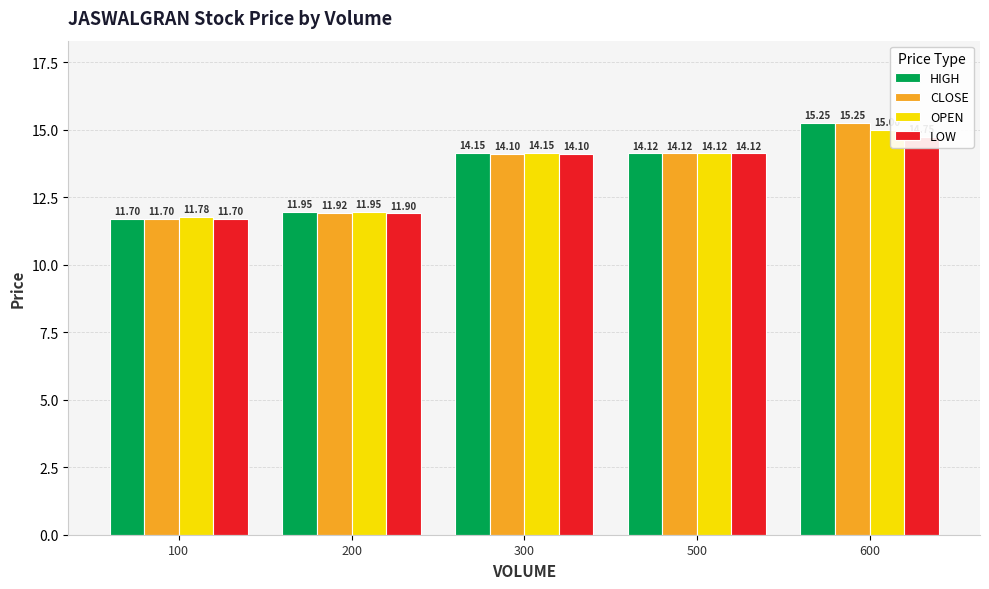

What is the average value of the HIGH series?

13.4